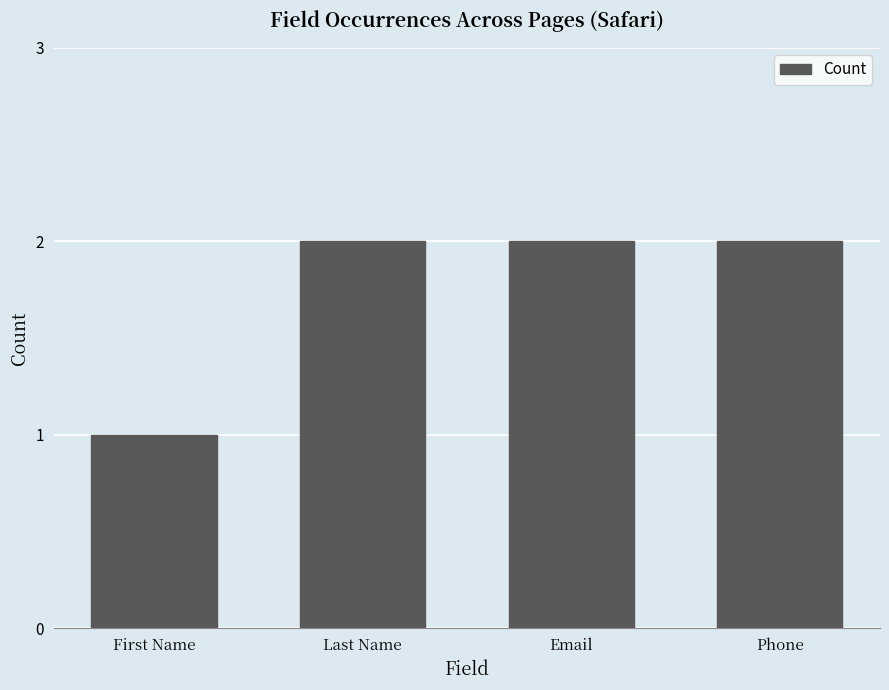

What is the average value?

2